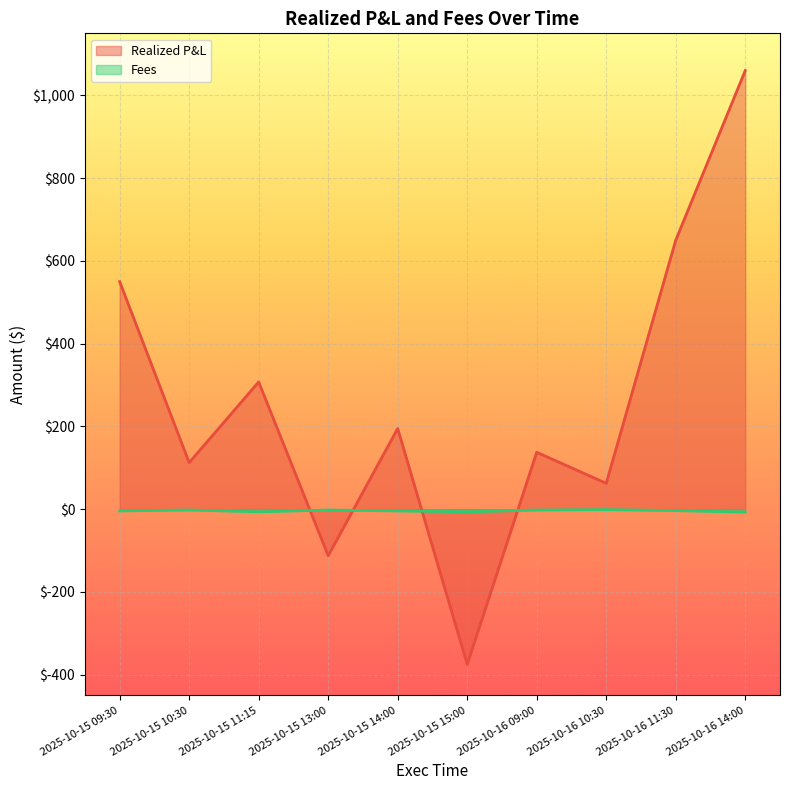

Which category has the highest value in the Realized P&L series?

2025-10-16 14:00